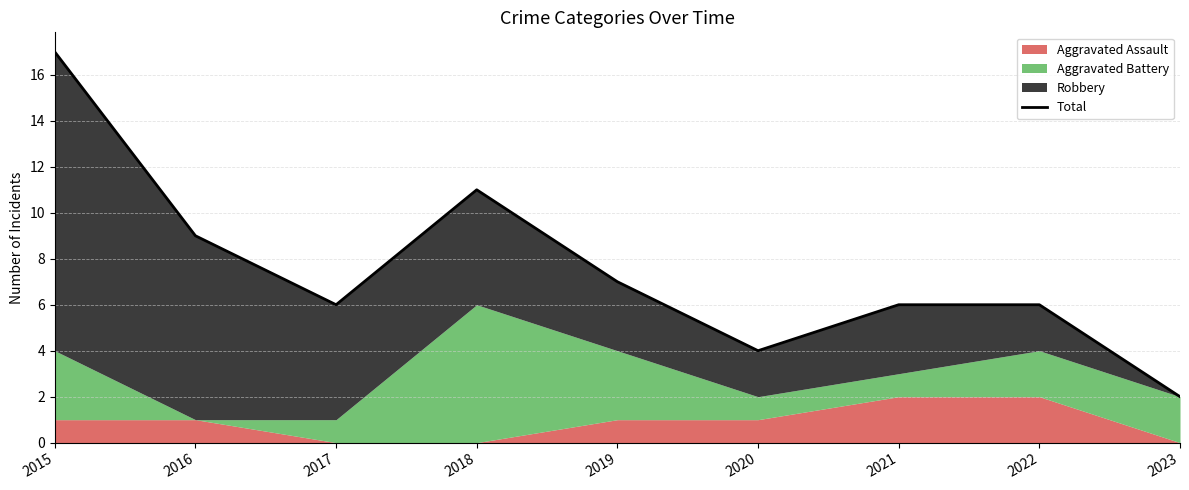

Rank the categories by value from lowest to highest.

2023, 2020, 2017, 2021, 2022, 2019, 2016, 2018, 2015